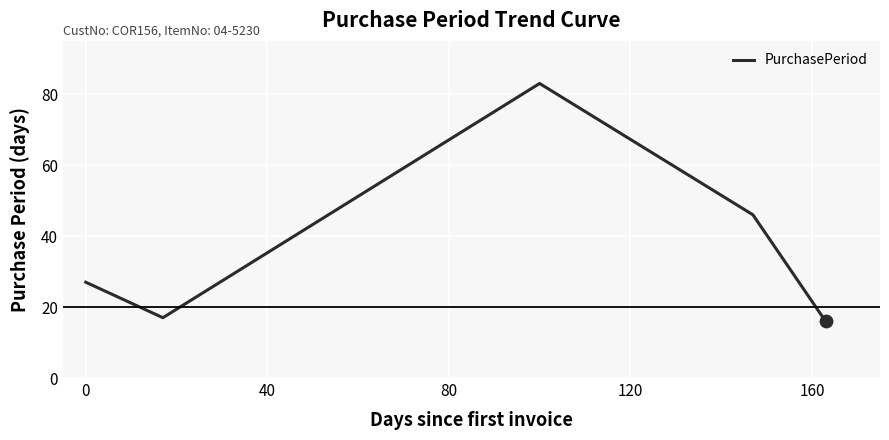

True or false: there are more than 1 points higher than both neighbors.

False